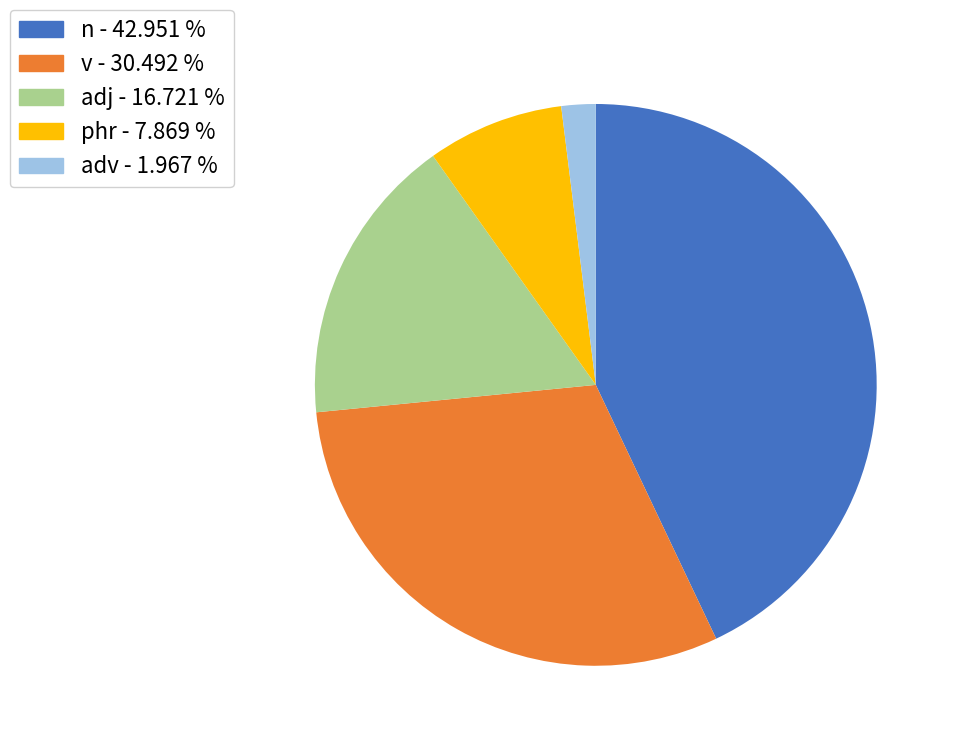

Rank the categories by value from highest to lowest.

n, v, adj, phr, adv